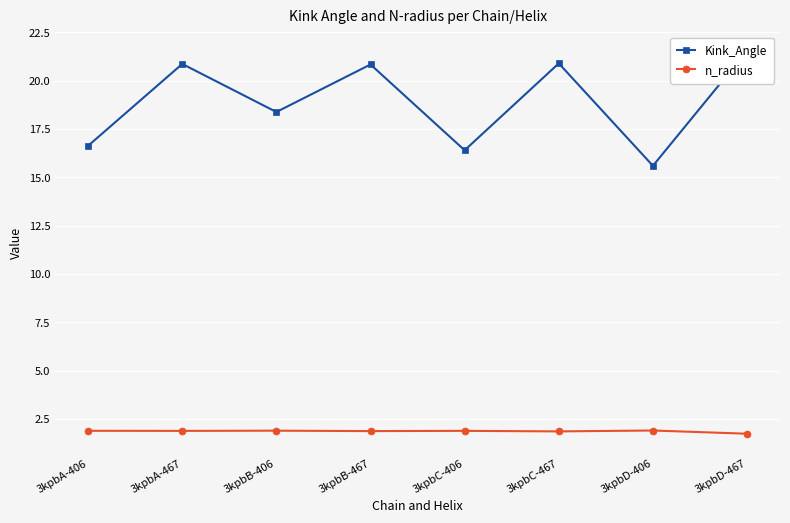

Is the value of n_radius at 3kpbA-406 greater than the value of Kink_Angle at 3kpbA-406?

No